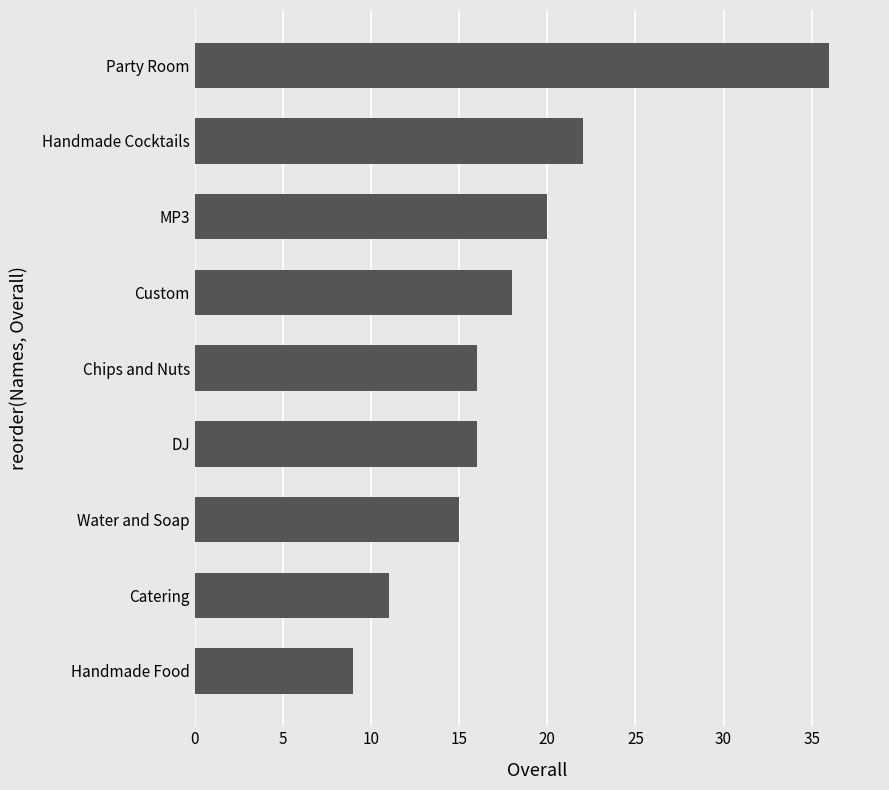

What is the average value?

18